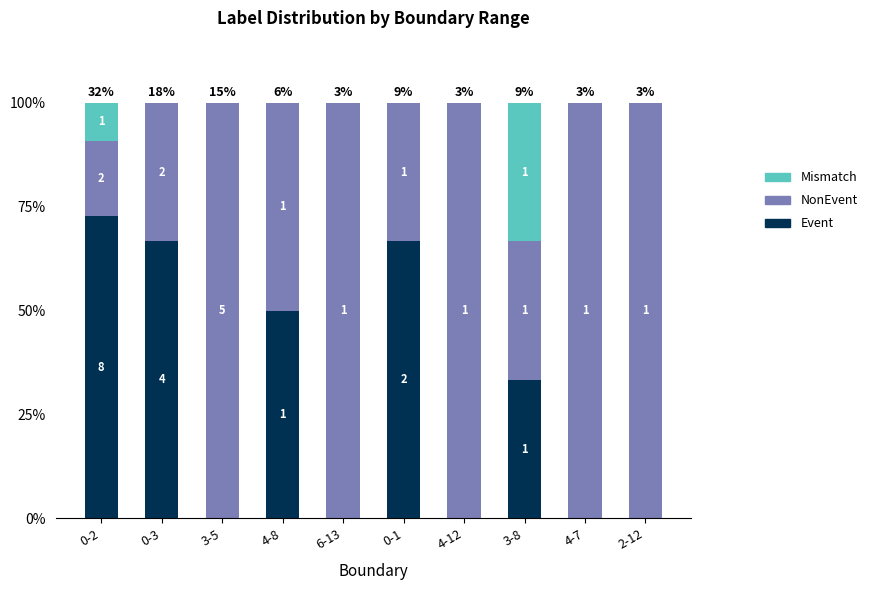

Rank the categories by Event value from highest to lowest.

0-2, 0-3, 0-1, 4-8, 3-8, 3-5, 6-13, 4-12, 4-7, 2-12